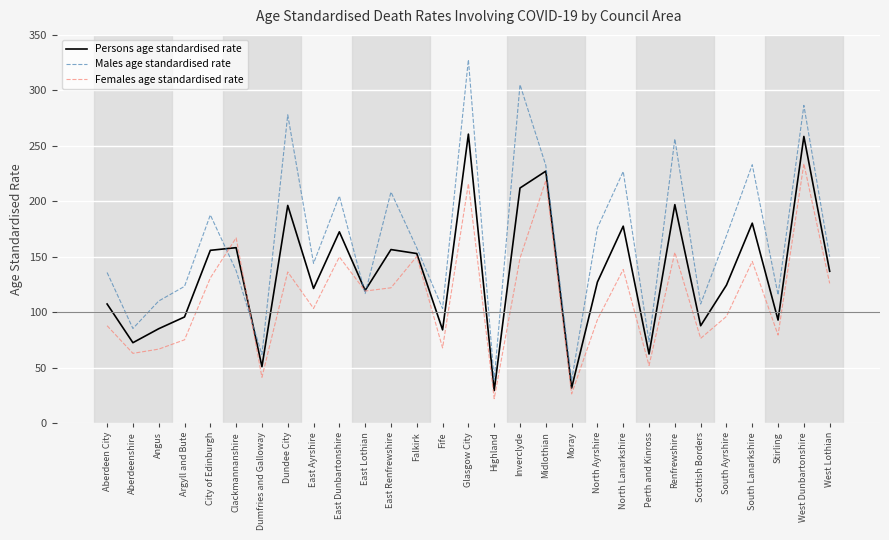

Rank the series by their maximum value, from highest to lowest.

Males age standardised rate, Persons age standardised rate, Females age standardised rate